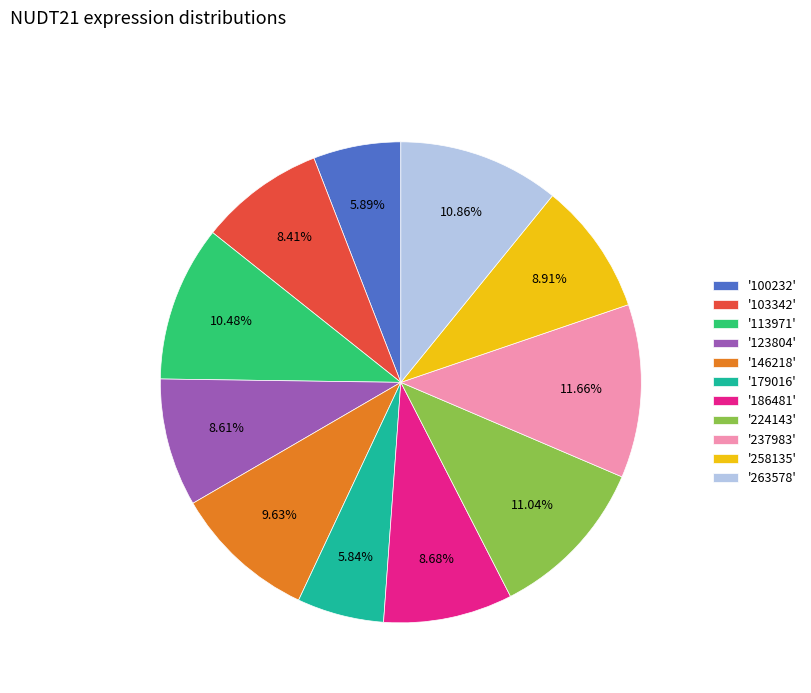

Does any single category account for the majority?

No